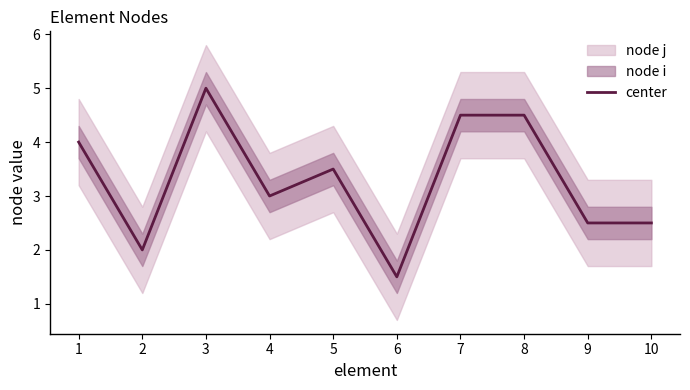

How many data points are less than 3?

4